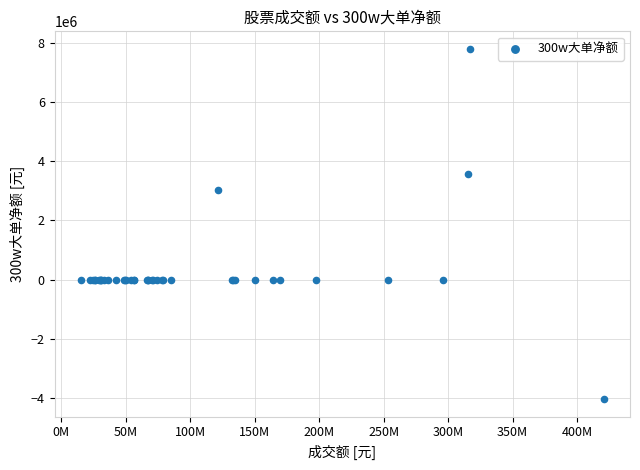

What Y value in the scatter plot is closest to 1875774?

3035998